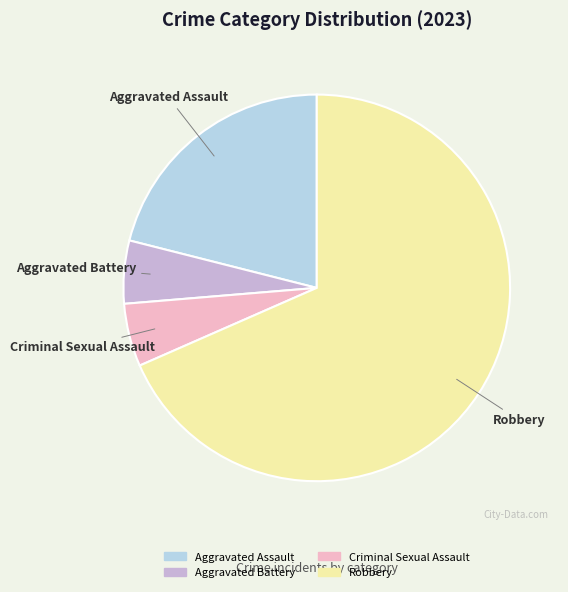

Which category has the biggest portion of the pie?

Robbery